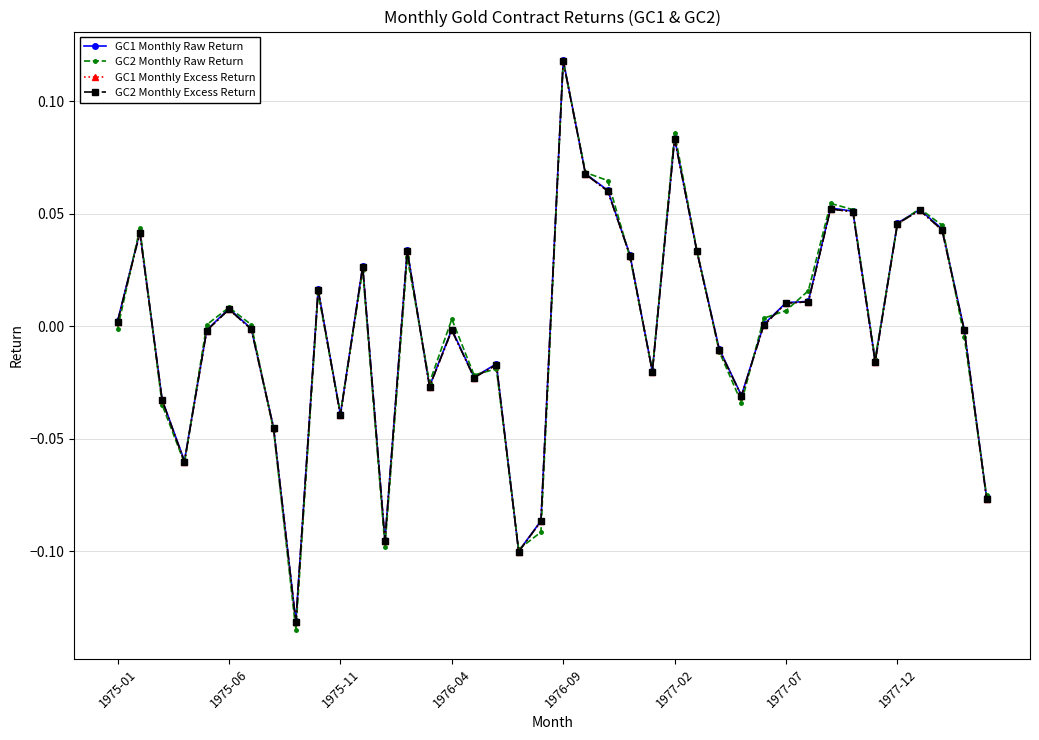

Reading left to right, transcribe all the data shown in this chart.

GC1 Monthly Raw Return: 0.0	0.0	-0.0	-0.1	-0.0	0.0	-0.0	-0.0	-0.1	0.0	-0.0	0.0	-0.1	0.0	-0.0	-0.0	-0.0	-0.0	-0.1	-0.1	0.1	0.1	0.1	0.0	-0.0	0.1	0.0	-0.0	-0.0	0.0	0.0	0.0	0.1	0.1	-0.0	0.0	0.1	0.0	-0.0	-0.1
GC2 Monthly Raw Return: -0.0	0.0	-0.0	-0.1	0.0	0.0	0.0	-0.0	-0.1	0.0	-0.0	0.0	-0.1	0.0	-0.0	0.0	-0.0	-0.0	-0.1	-0.1	0.1	0.1	0.1	0.0	-0.0	0.1	0.0	-0.0	-0.0	0.0	0.0	0.0	0.1	0.1	-0.0	0.0	0.1	0.0	-0.0	-0.1
GC1 Monthly Excess Return: 0.0	0.0	-0.0	-0.1	-0.0	0.0	-0.0	-0.0	-0.1	0.0	-0.0	0.0	-0.1	0.0	-0.0	-0.0	-0.0	-0.0	-0.1	-0.1	0.1	0.1	0.1	0.0	-0.0	0.1	0.0	-0.0	-0.0	0.0	0.0	0.0	0.1	0.1	-0.0	0.0	0.1	0.0	-0.0	-0.1
GC2 Monthly Excess Return: 0.0	0.0	-0.0	-0.1	-0.0	0.0	-0.0	-0.0	-0.1	0.0	-0.0	0.0	-0.1	0.0	-0.0	-0.0	-0.0	-0.0	-0.1	-0.1	0.1	0.1	0.1	0.0	-0.0	0.1	0.0	-0.0	-0.0	0.0	0.0	0.0	0.1	0.1	-0.0	0.0	0.1	0.0	-0.0	-0.1